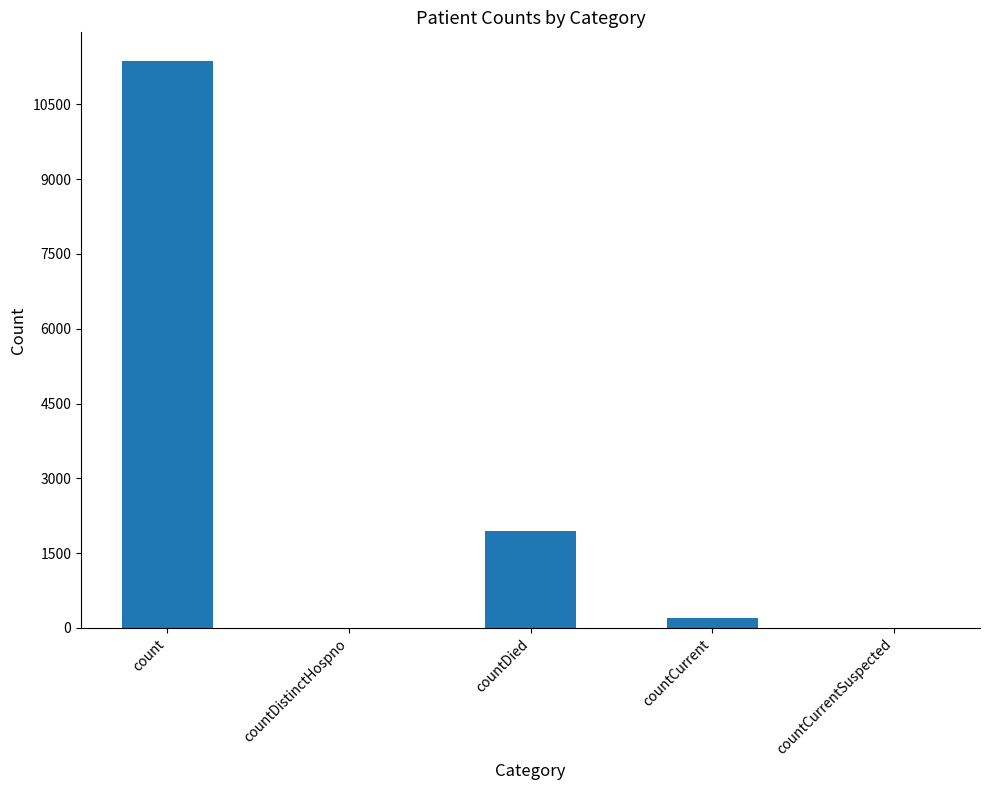

What is the sum of all values?

13518